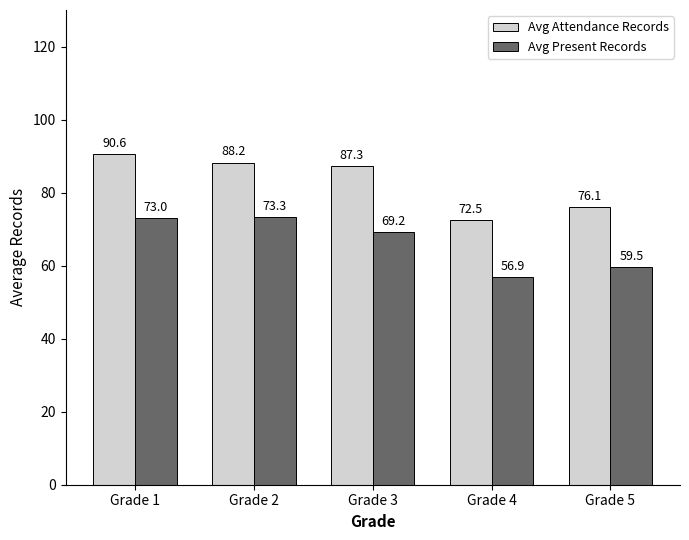

The Avg Attendance Records series shows 121.0 at Grade 2. True or false?

False